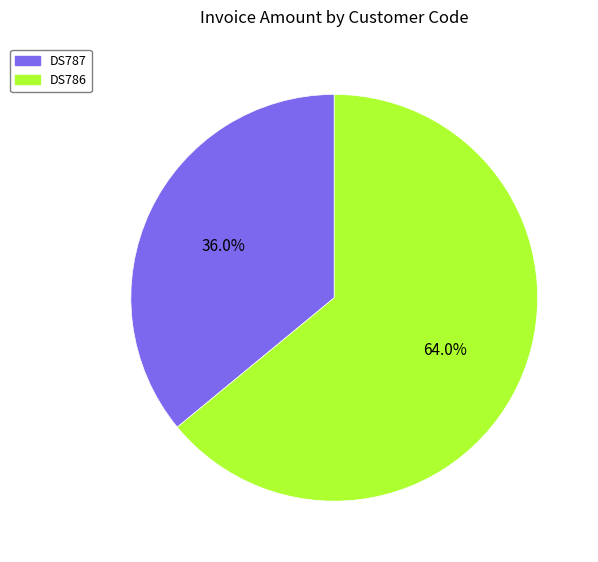

Count the number of slices in the pie.

2